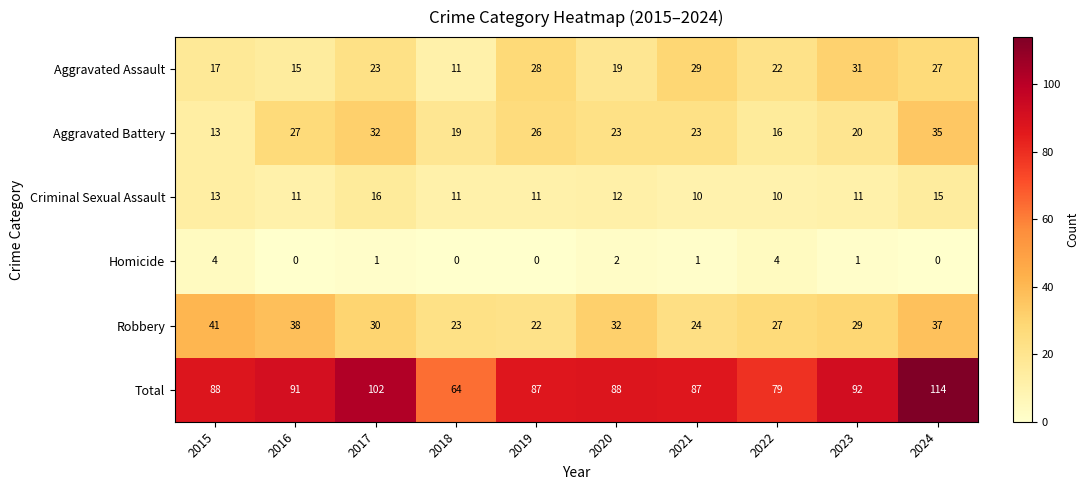

At which label does Criminal Sexual Assault first exceed 11?

2015